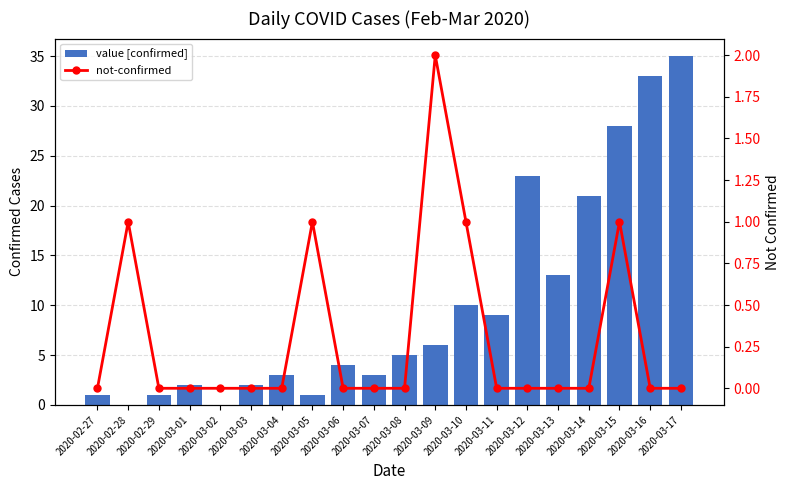

What is the sum of all not-confirmed values?

6